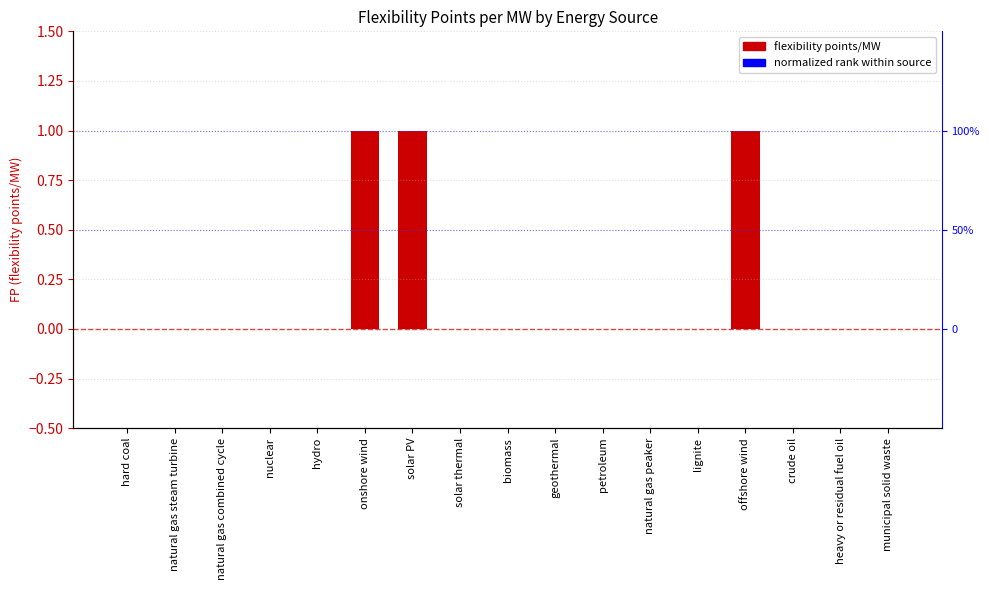

Rank the categories by value from lowest to highest.

hard coal, natural gas steam turbine, natural gas combined cycle, nuclear, hydro, solar thermal, biomass, geothermal, petroleum, natural gas peaker, lignite, crude oil, heavy or residual fuel oil, municipal solid waste, onshore wind, solar PV, offshore wind